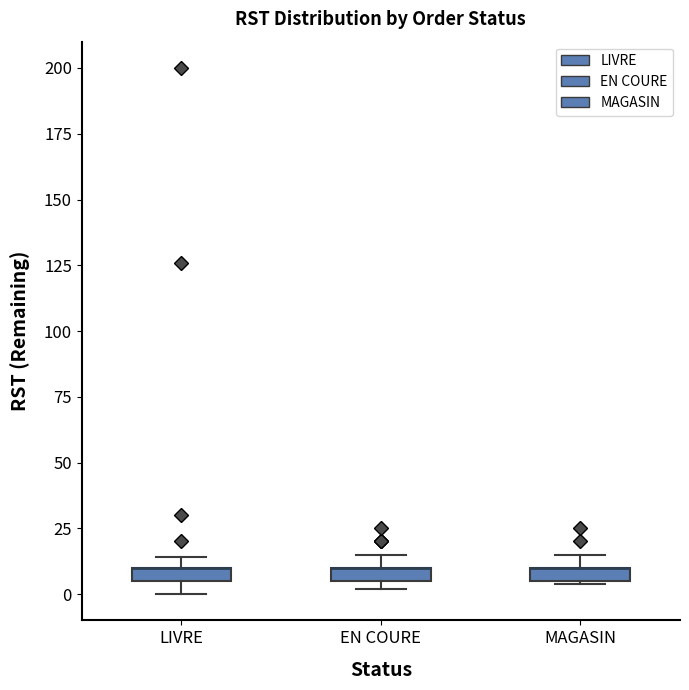

Where is the lower edge of the box for MAGASIN on the y-axis? The values are not printed on the chart, so give them approximately, as read against the axis.

5